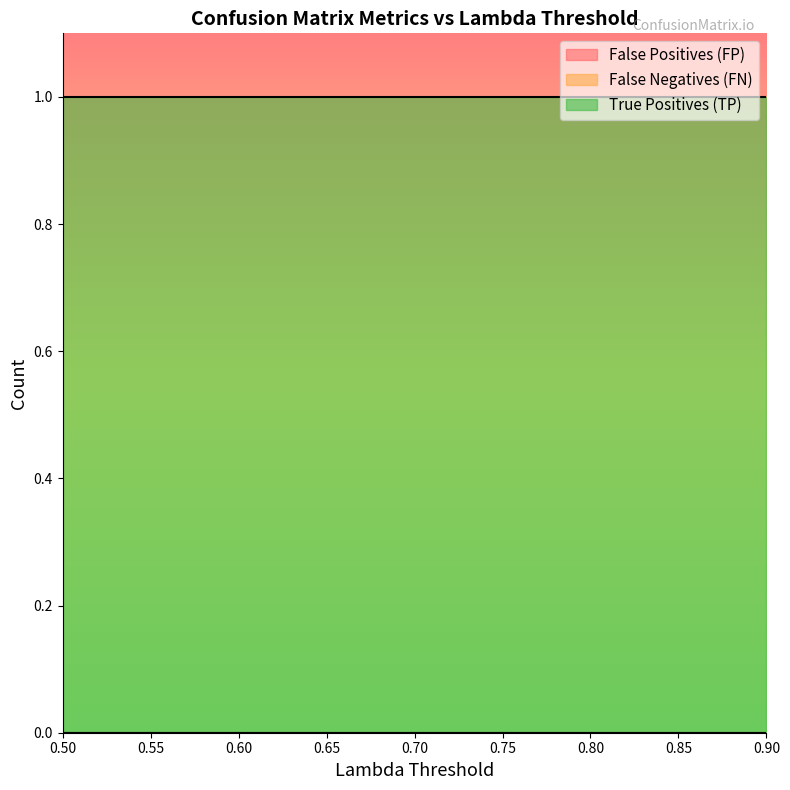

How many lines are shown in the chart?

3